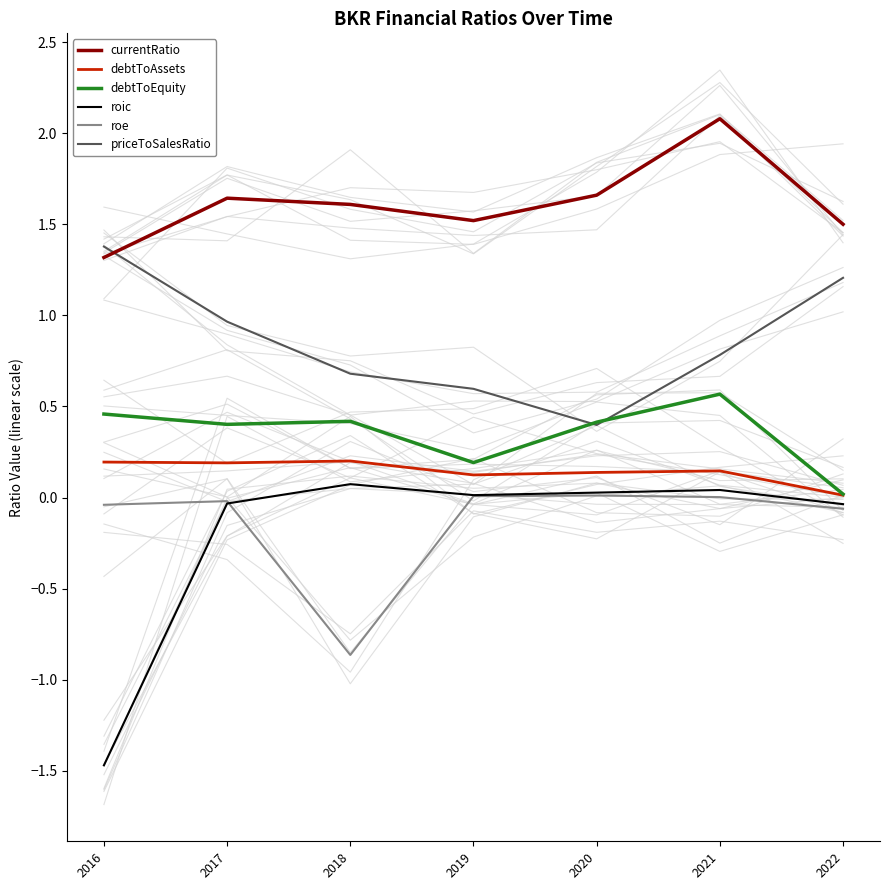

Reading left to right, transcribe all the data shown in this chart.

currentRatio: 1.3	1.6	1.6	1.5	1.7	2.1	1.5
debtToAssets: 0.2	0.2	0.2	0.1	0.1	0.1	0.0
debtToEquity: 0.5	0.4	0.4	0.2	0.4	0.6	0.0
roic: -1.5	-0.0	0.1	0.0	0.0	0.0	-0.0
roe: -0.0	-0.0	-0.9	0.0	0.0	0.0	-0.1
priceToSalesRatio: 1.4	1.0	0.7	0.6	0.4	0.8	1.2